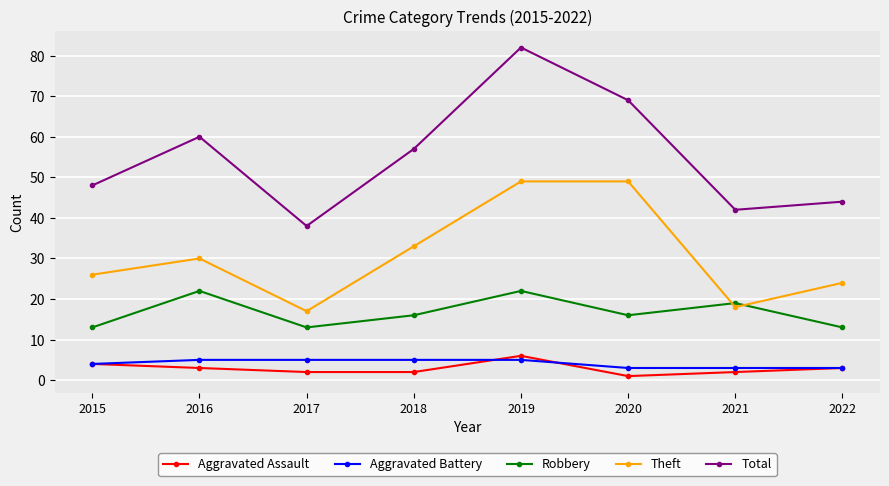

True or false: Robbery and Aggravated Battery cross at least once.

False